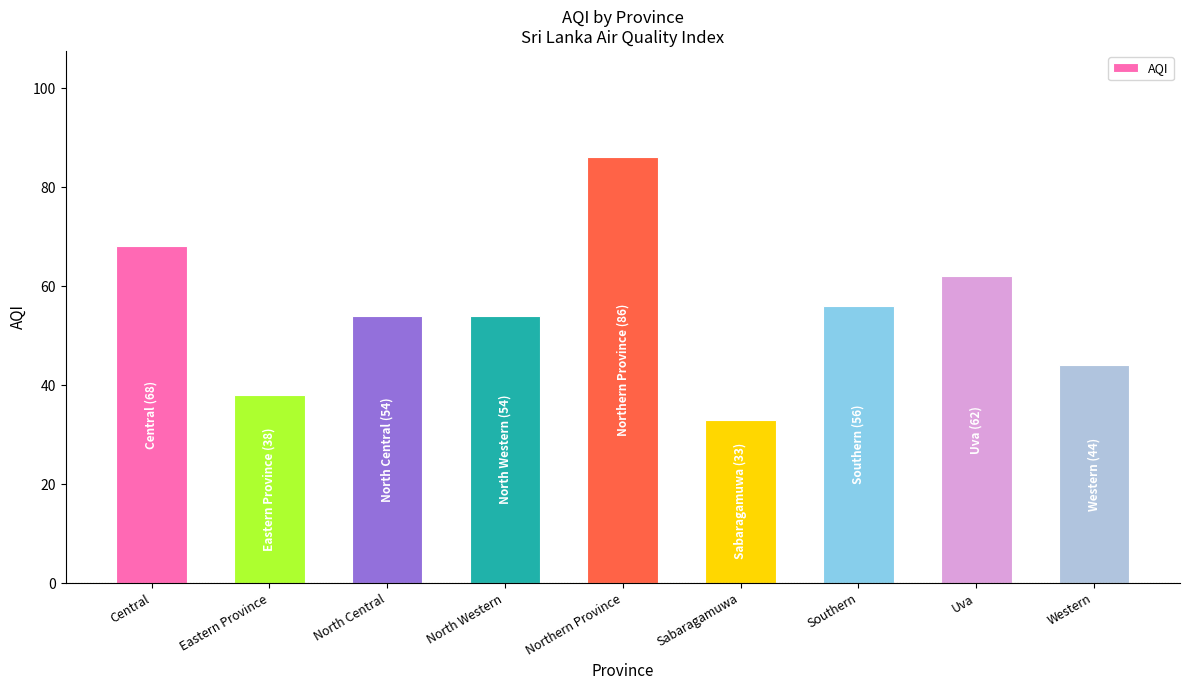

Approximately how many times larger is the value at Northern Province compared to Uva?

1.4